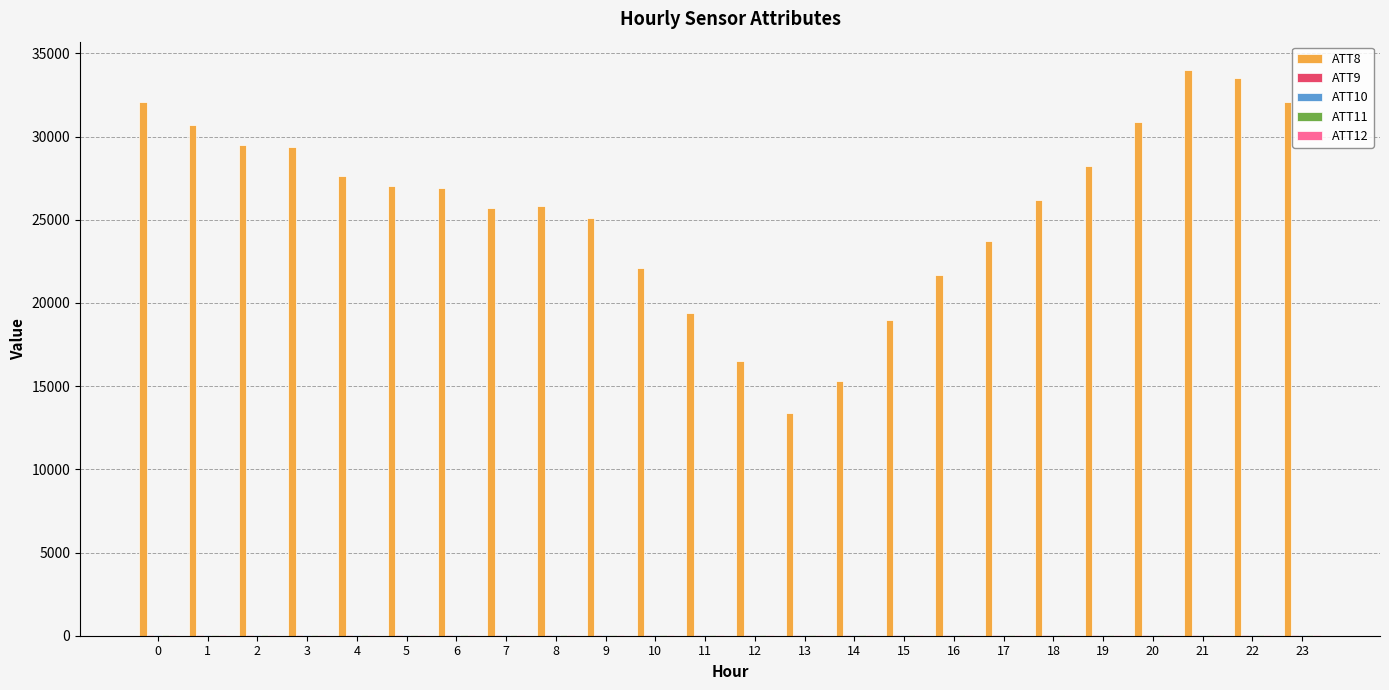

How many distinct data groups are displayed?

5